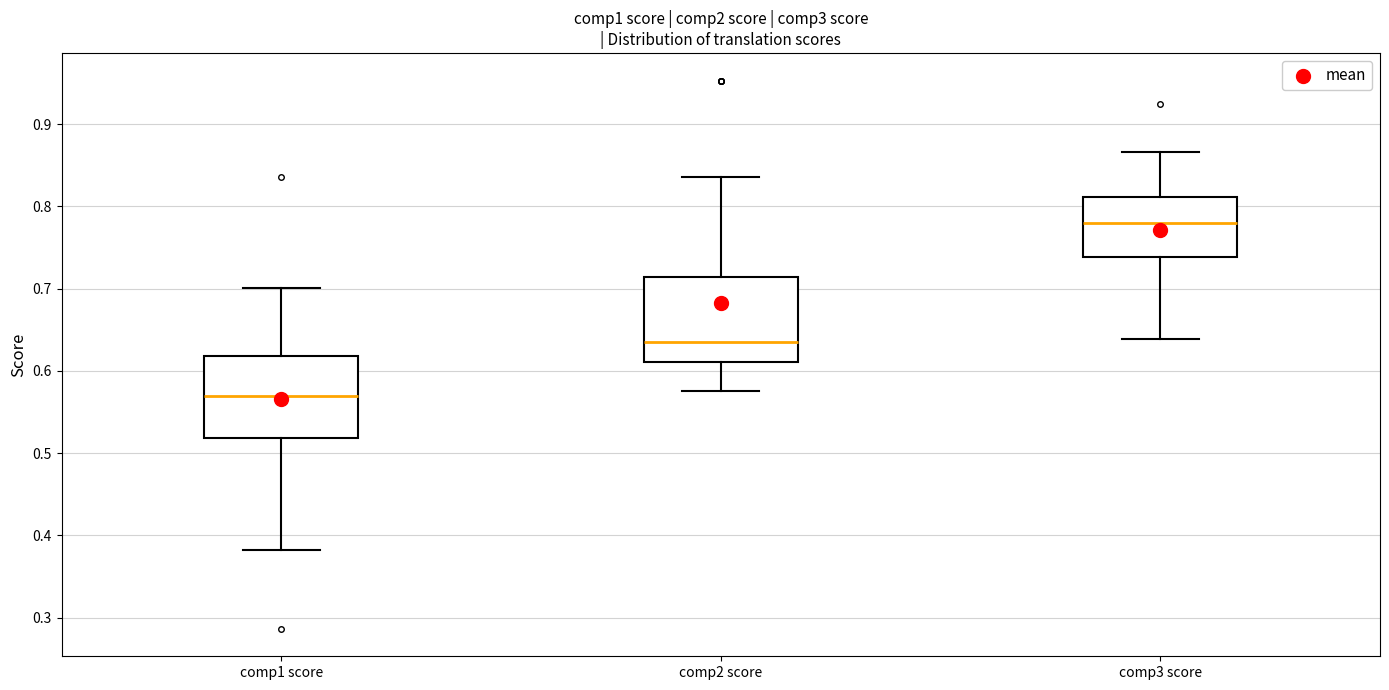

Which box's median line is the highest?

comp3 score